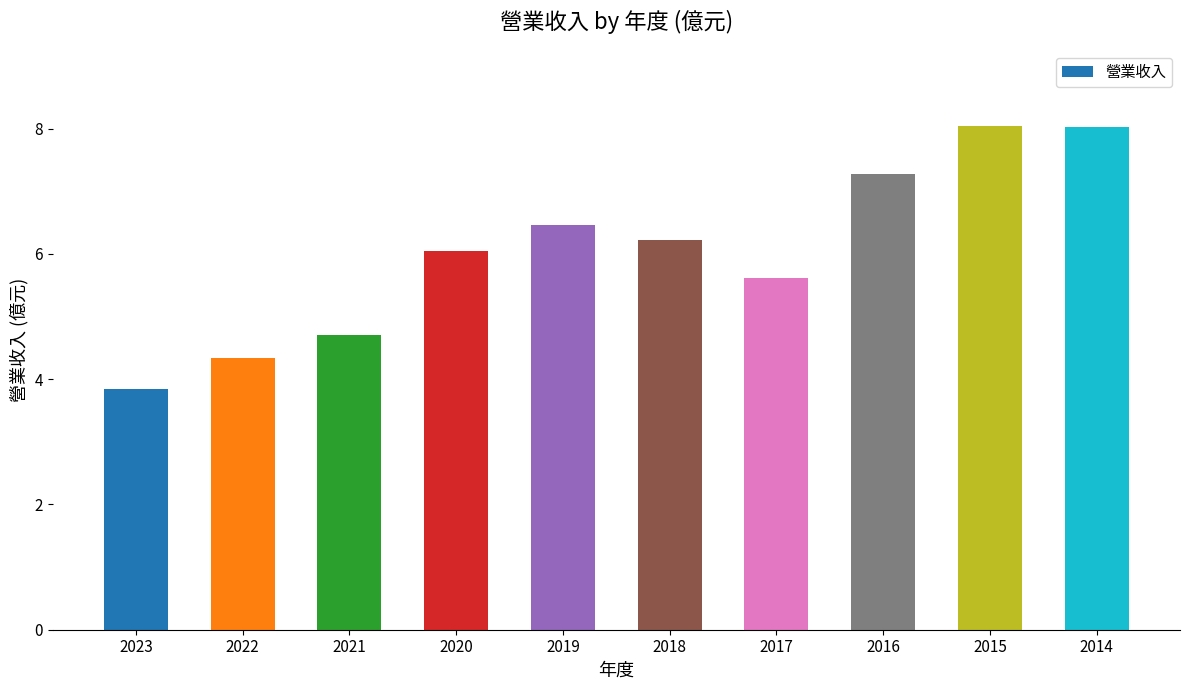

How many data points are above 6?

6